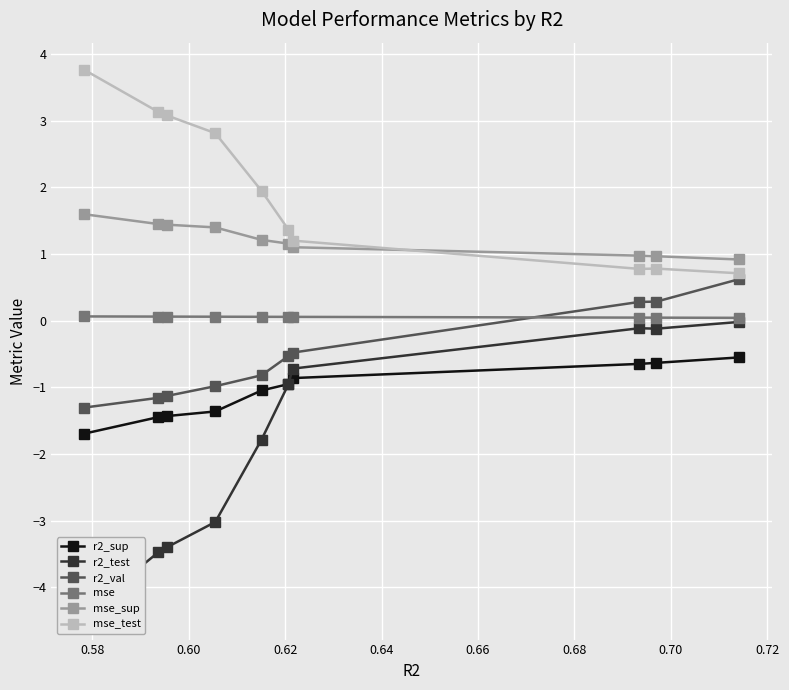

What is the value of the r2_sup point at the 1st from the left?

-1.7